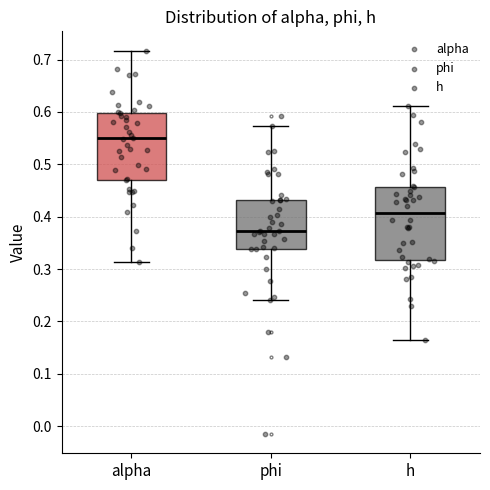

Reading left to right, transcribe this box plot: for each box, give where its median line is, the range the box spans, and where its two whiskers end, as read against the y-axis. The values are not printed on the chart, so give them approximately, as read against the axis.

alpha: median 0.55, box 0.47 to 0.60, whiskers 0.31 to 0.72
phi: median 0.37, box 0.34 to 0.43, whiskers 0.24 to 0.57
h: median 0.41, box 0.32 to 0.46, whiskers 0.16 to 0.61